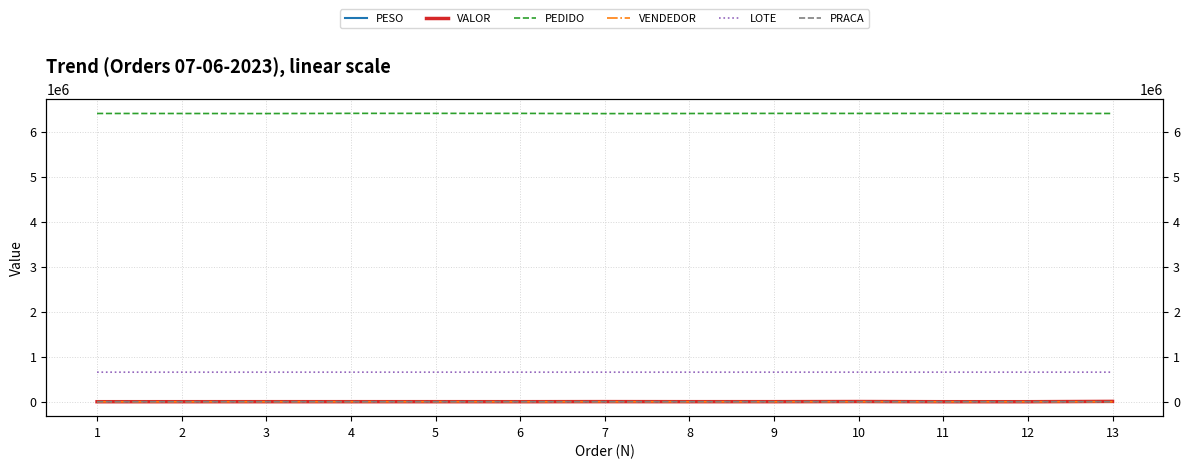

True or false: VALOR and PESO intersect in this chart.

False